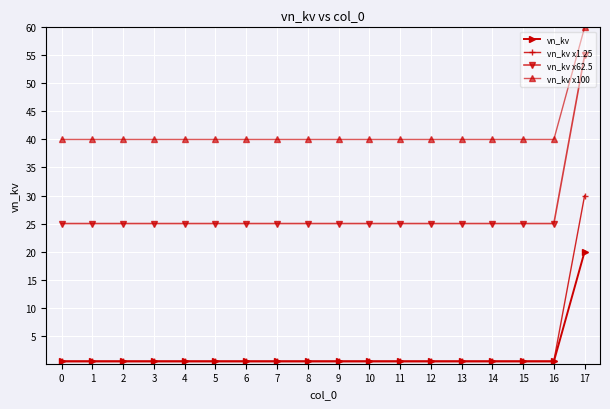

What is the smallest value displayed?

0.4